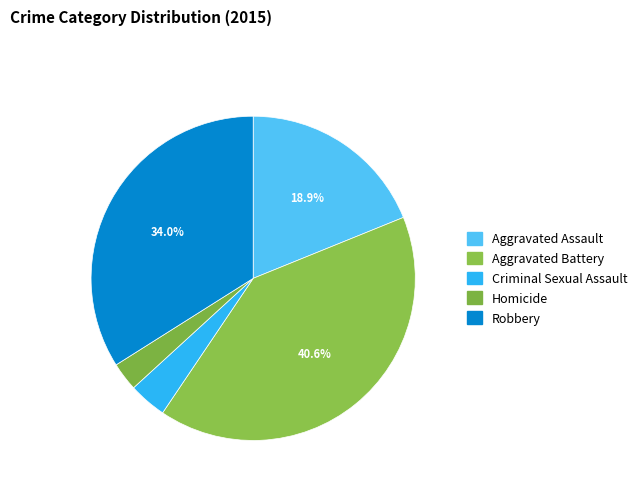

Does Robbery represent more than half of the total?

No